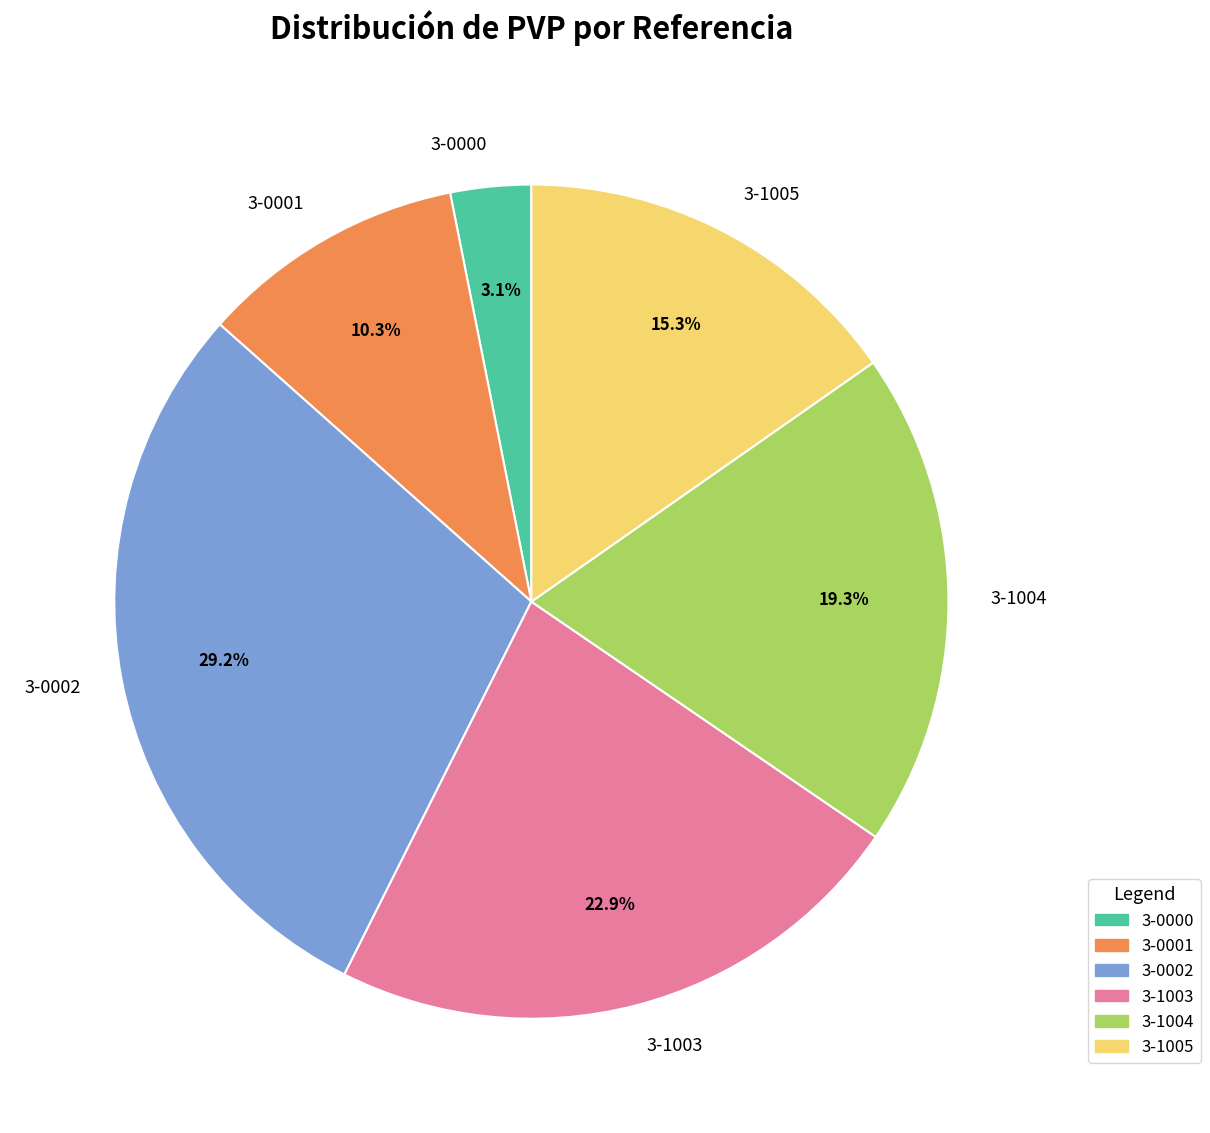

What is the ratio of the value at 3-0000 to the value at 3-1005?

0.2